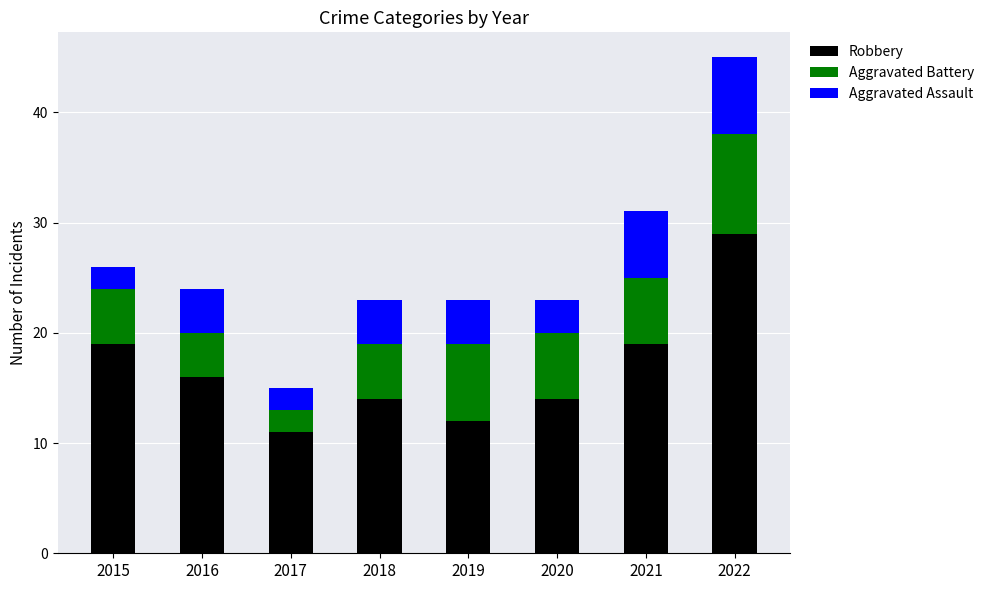

The value of Robbery at 2016 is 24. True or false?

False